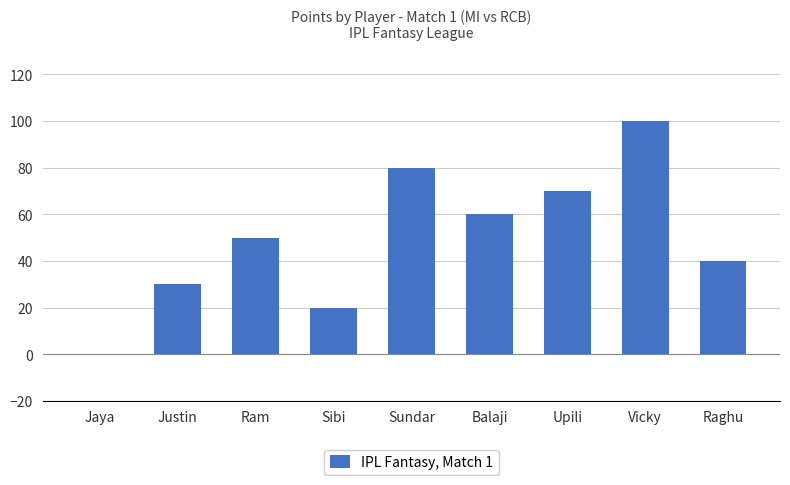

How many data points does each series have?

9